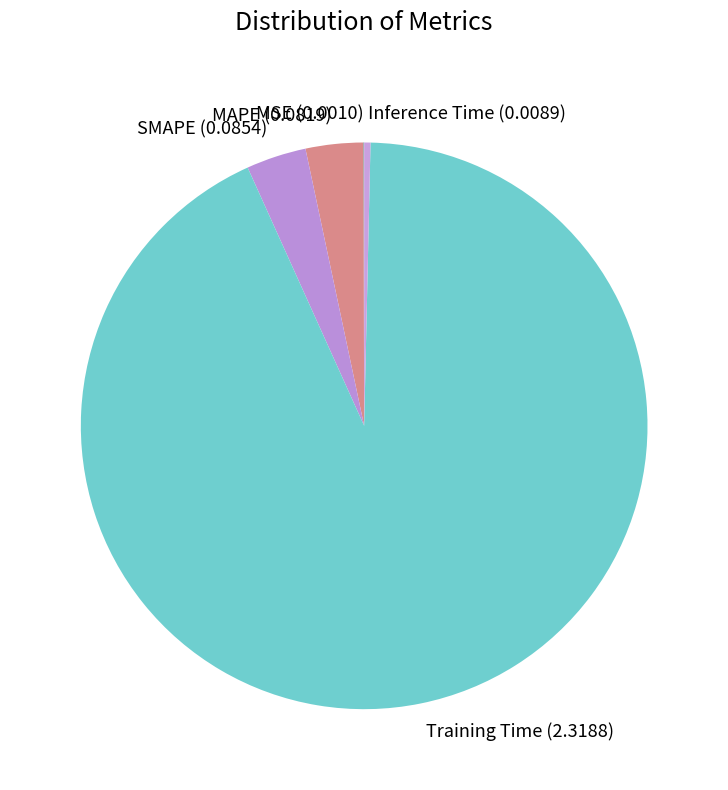

Is the sum of SMAPE and Training Time greater than half?

Yes